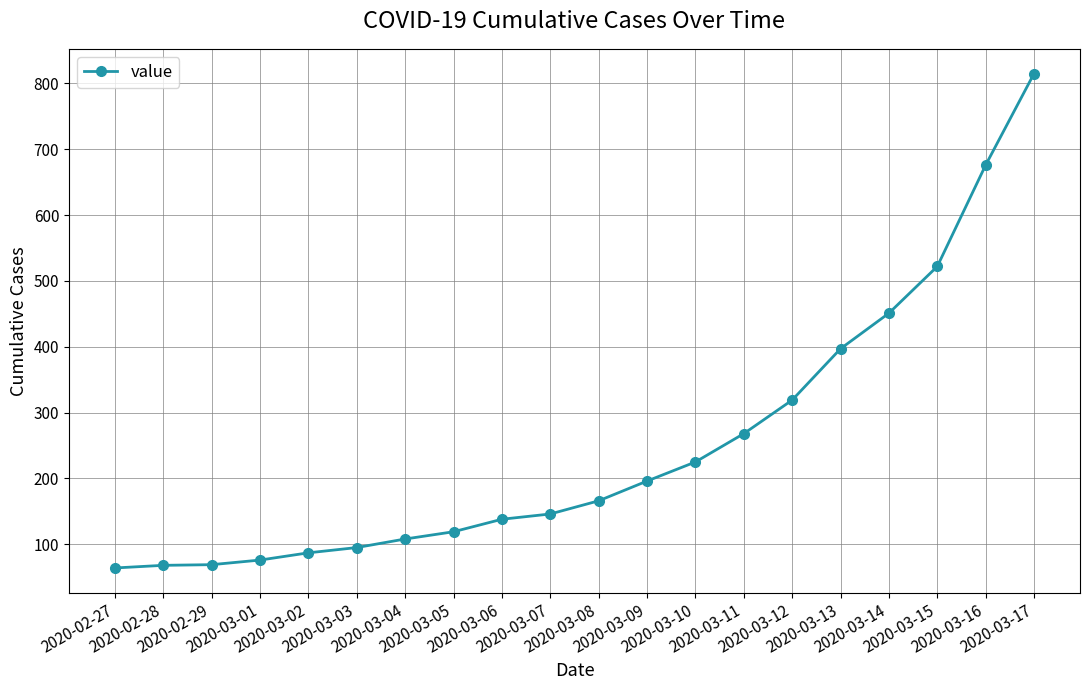

Where is the data nearest to the value 439?

2020-03-14